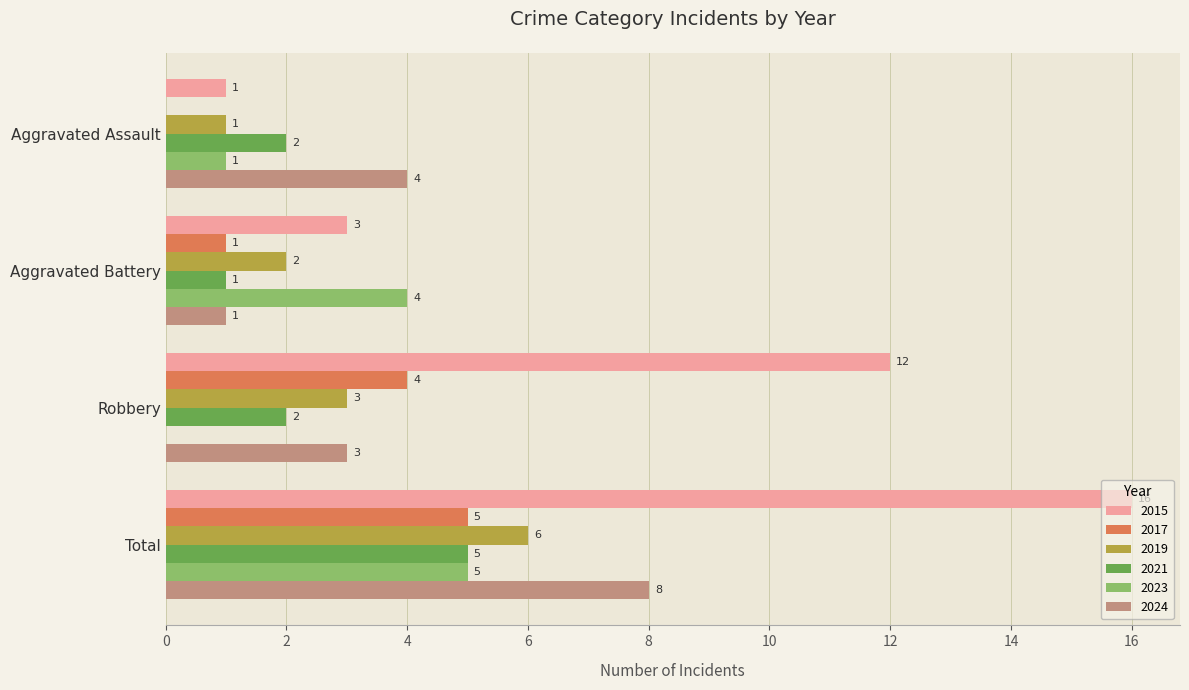

Which series has the largest total across all categories?

2015